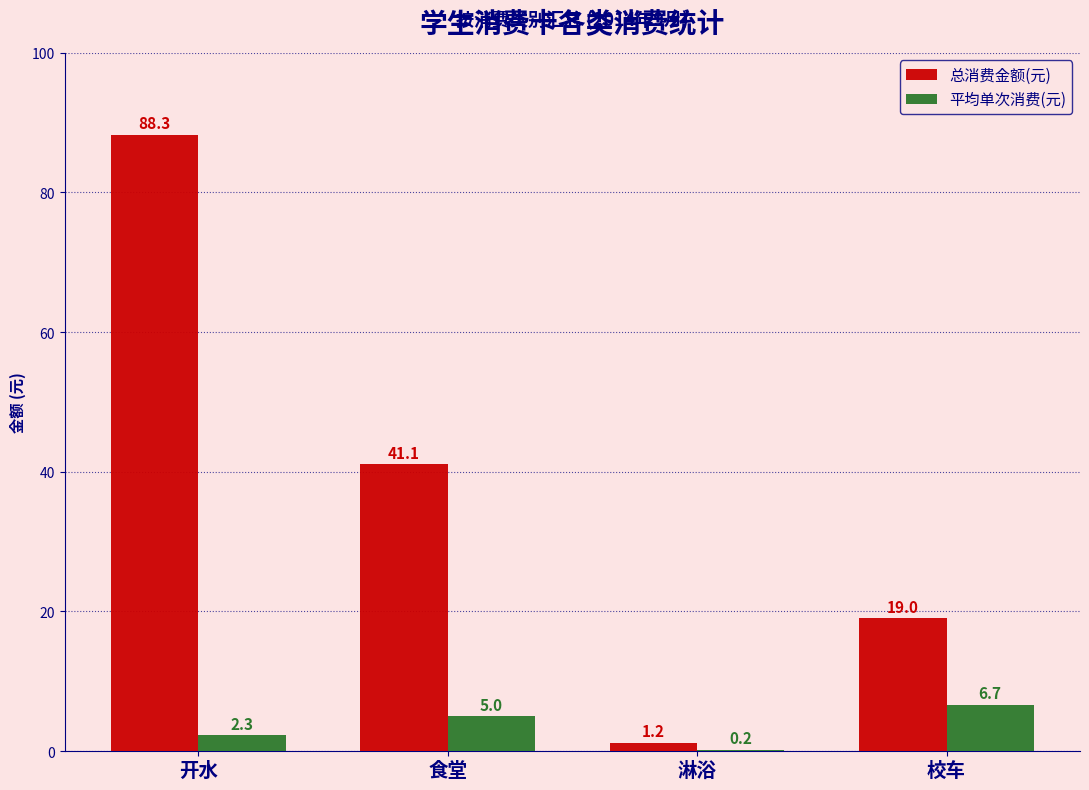

Which series has the largest total across all categories?

总消费金额(元)